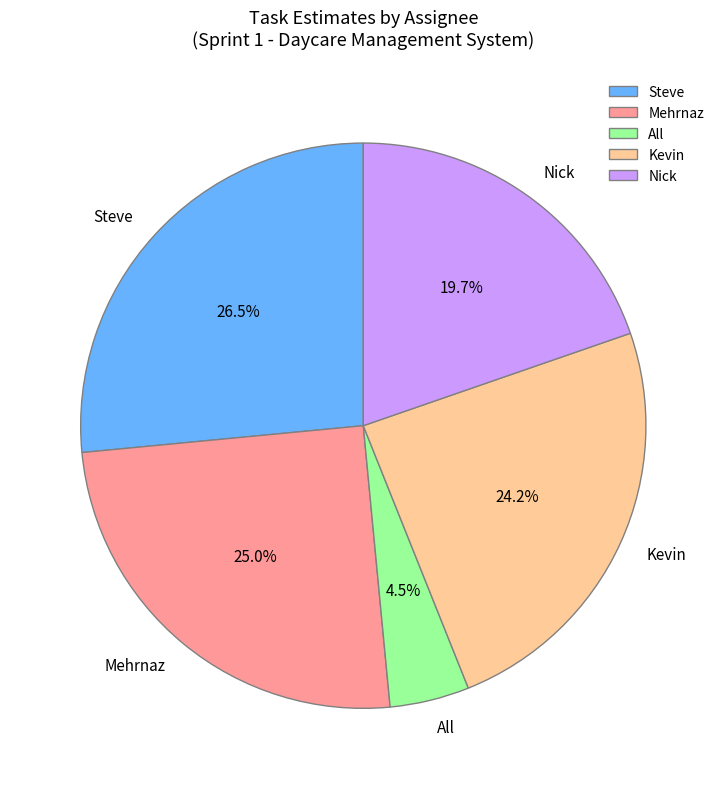

To the nearest percent, what is the difference between the largest and smallest slice percentages?

22%